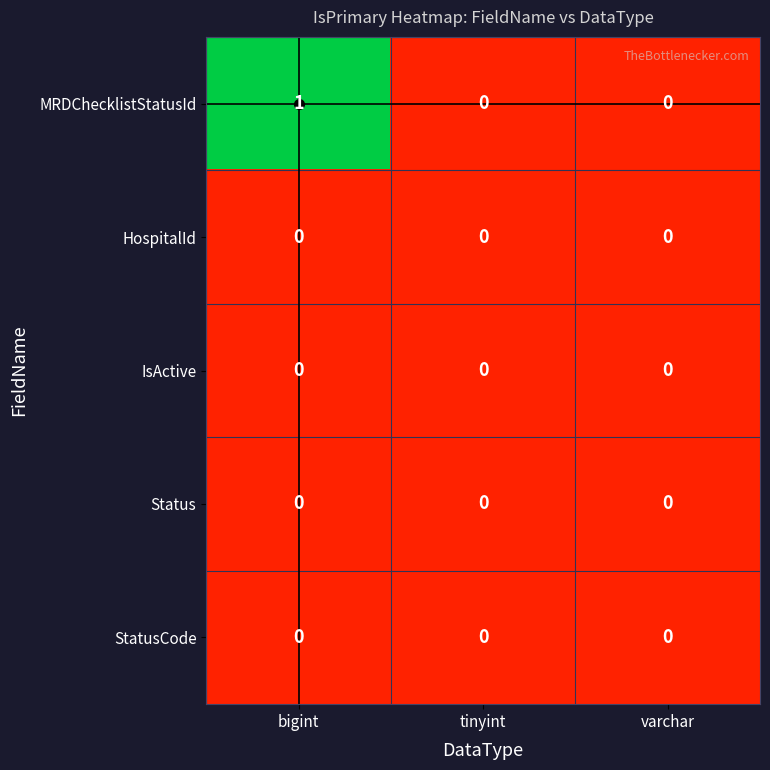

Which series has the largest total across all categories?

MRDChecklistStatusId